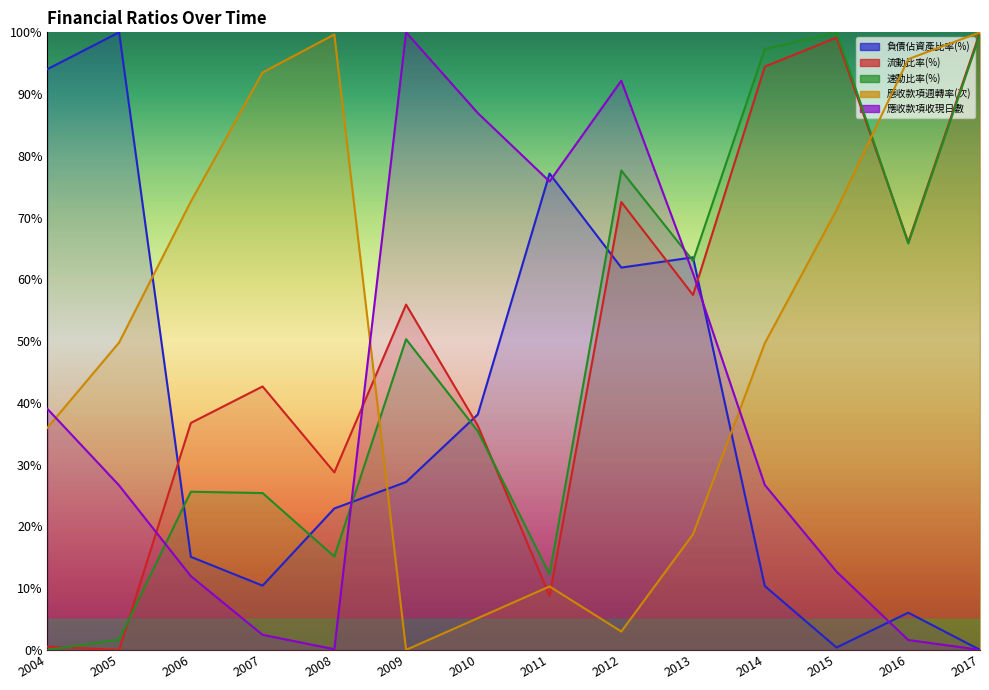

True or false: 應收款項收現日數 has a value of 61.0 at 2013.

True